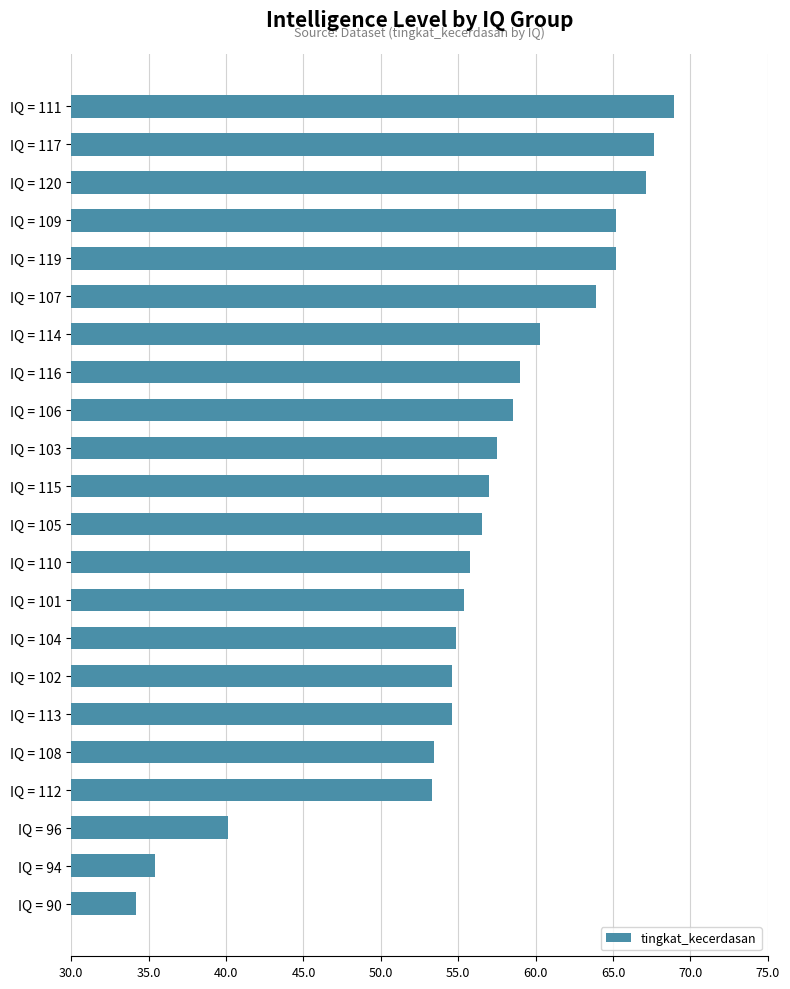

Which label corresponds to the smallest value in the chart?

IQ = 90